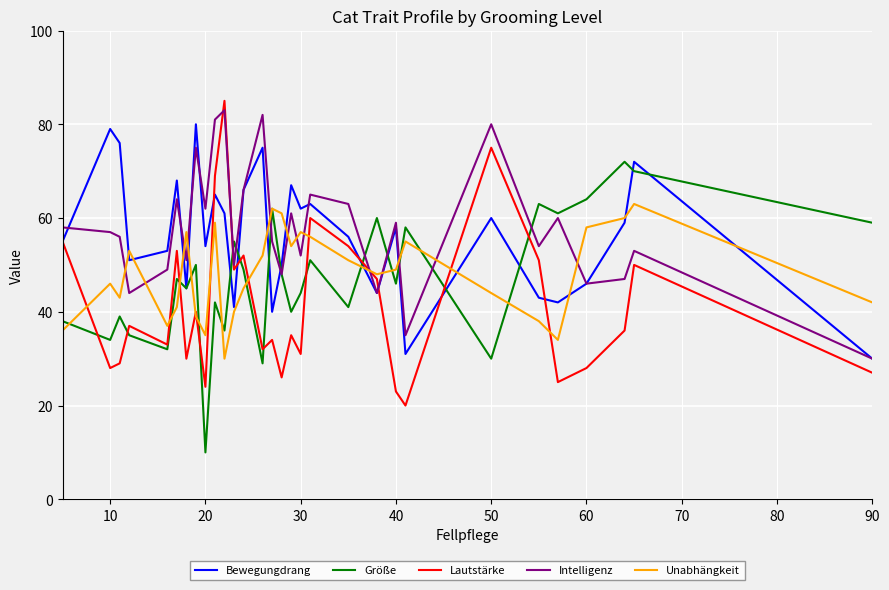

What is the difference between the second highest and second lowest values in the Lautstärke series?

52